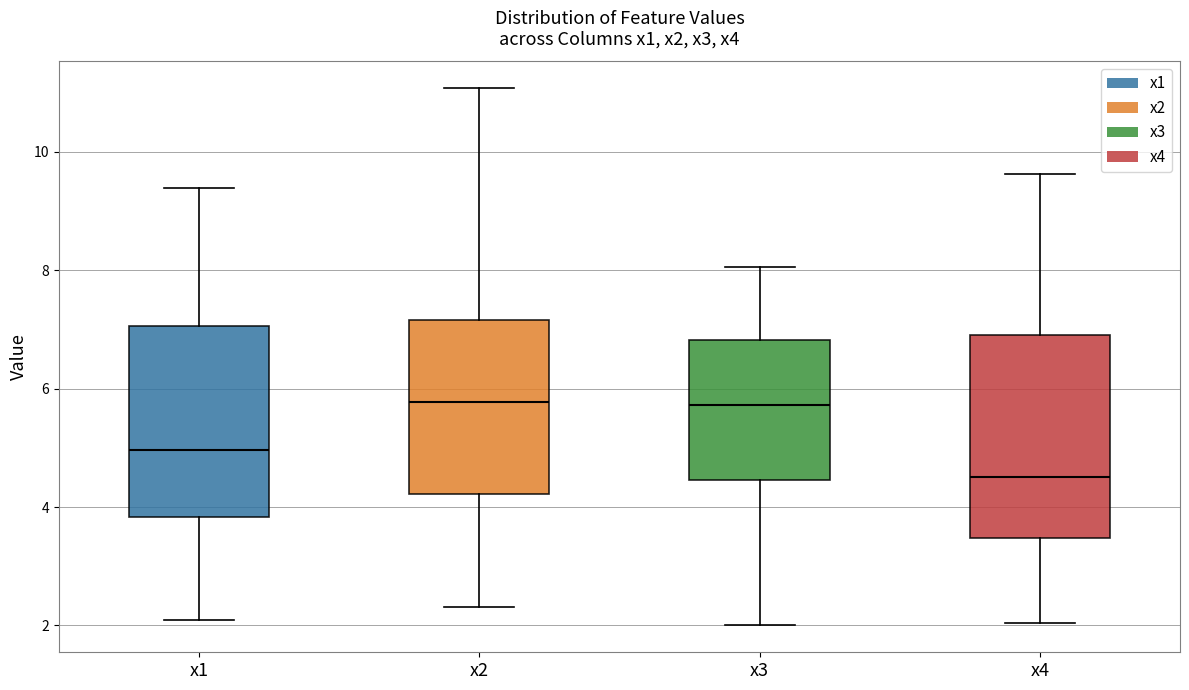

Reading left to right, read every box against the y-axis: the position of its median line, the range the box covers, and the ends of its whiskers. The values are not printed on the chart, so give them approximately, as read against the axis.

x1: median 5.0, box 3.8 to 7.0, whiskers 2.0 to 9.4
x2: median 5.8, box 4.2 to 7.2, whiskers 2.4 to 11.0
x3: median 5.8, box 4.4 to 6.8, whiskers 2.0 to 8.0
x4: median 4.6, box 3.4 to 7.0, whiskers 2.0 to 9.6